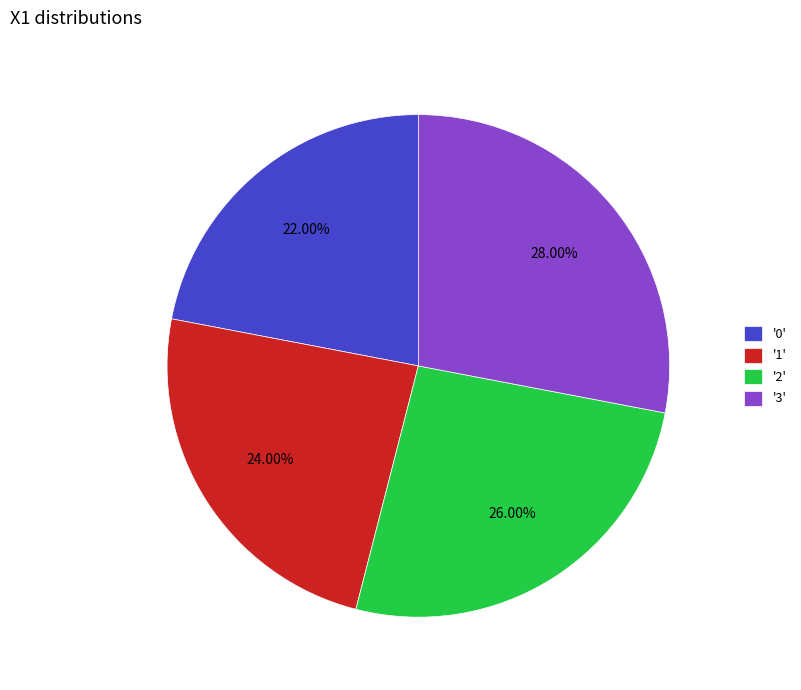

Rank the categories by value from highest to lowest.

'3', '2', '1', '0'